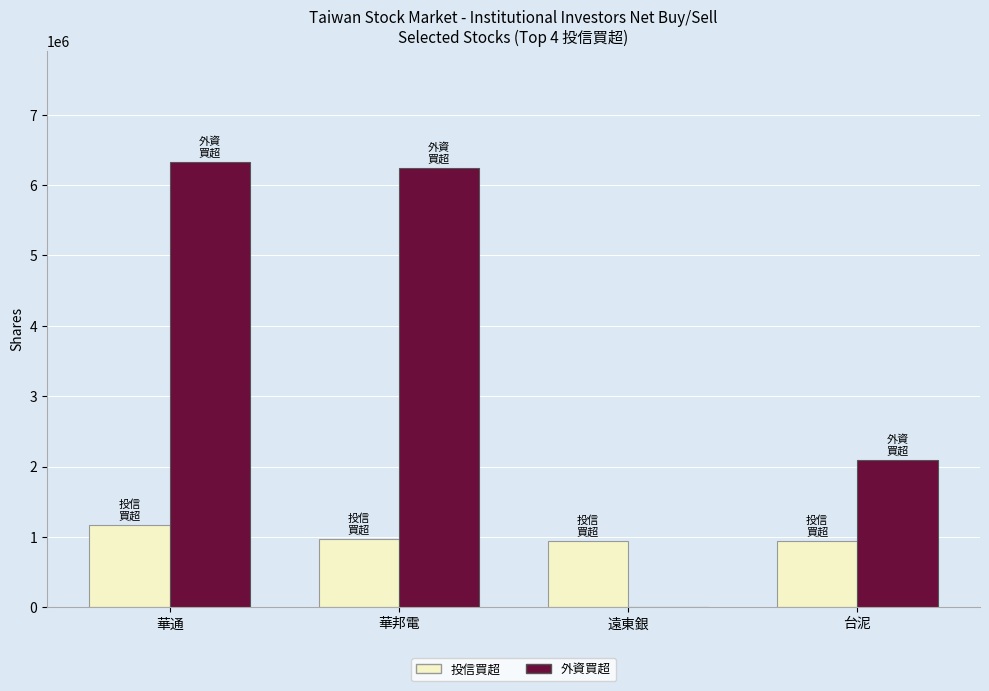

At which label does 投信買超 reach its peak?

華通